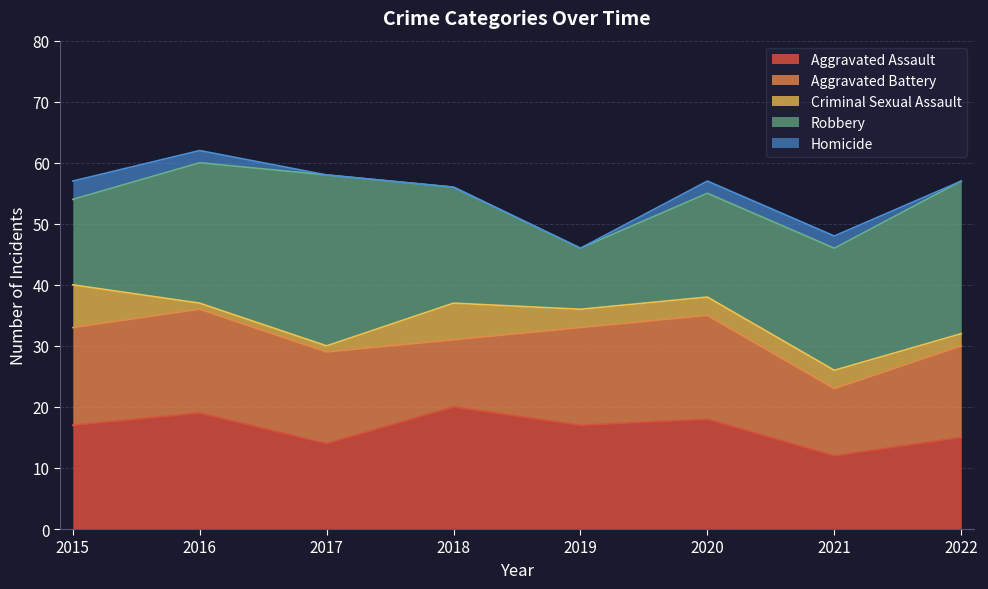

Reading right to left, what are all the values shown in this chart?

Aggravated Assault: 15	12	18	17	20	14	19	17
Aggravated Battery: 15	11	17	16	11	15	17	16
Criminal Sexual Assault: 2	3	3	3	6	1	1	7
Robbery: 25	20	17	10	19	28	23	14
Homicide: 0	2	2	0	0	0	2	3